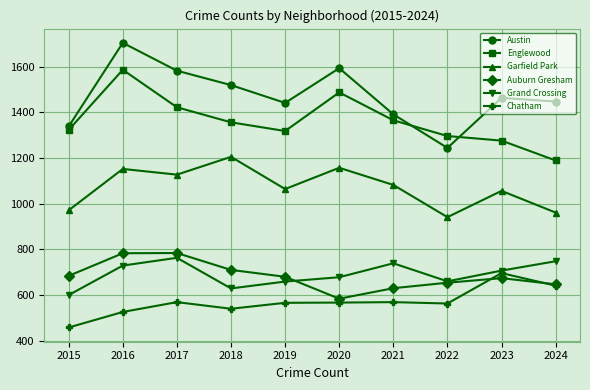

Is the value of Chatham at 2021 greater than the value of Englewood at 2015?

No